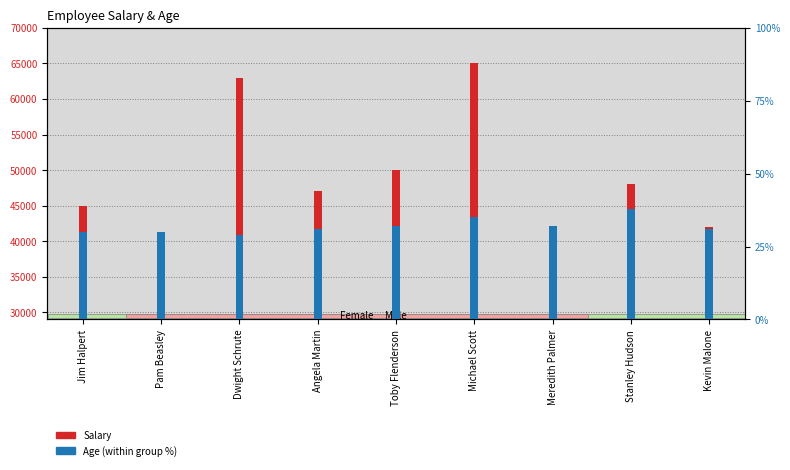

What are all the series names shown in the legend?

Salary, Age